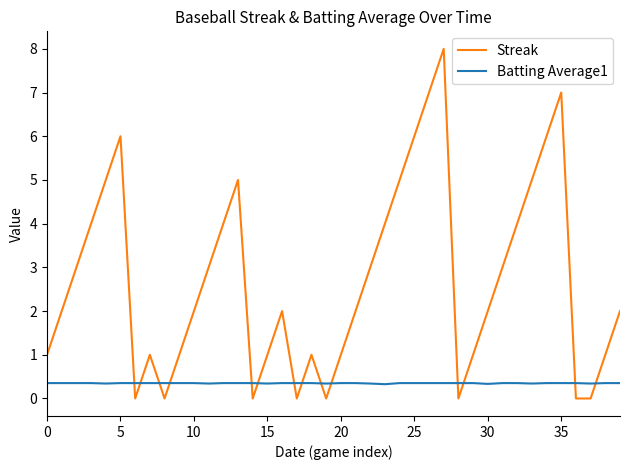

Rank the series by their average value, from lowest to highest.

Batting Average1, Streak